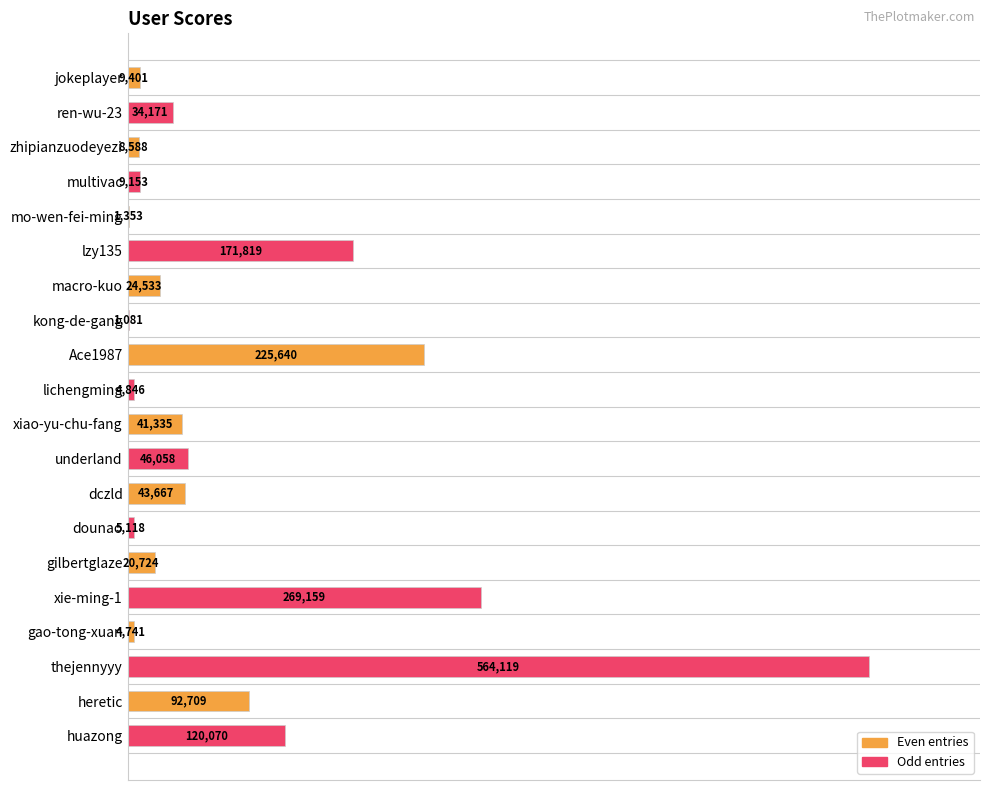

What is the sum of all values?

1698285